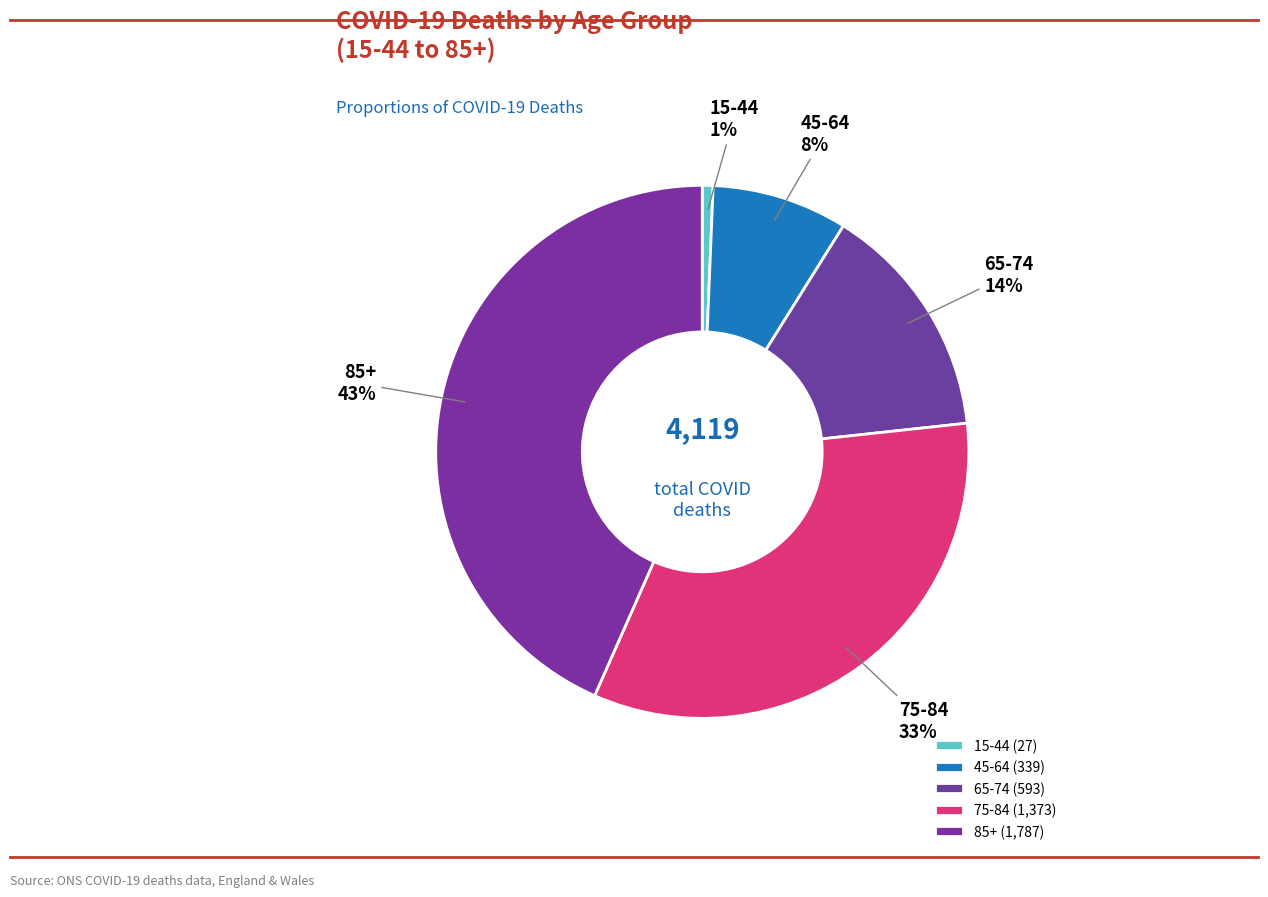

Count the number of slices in the pie.

5